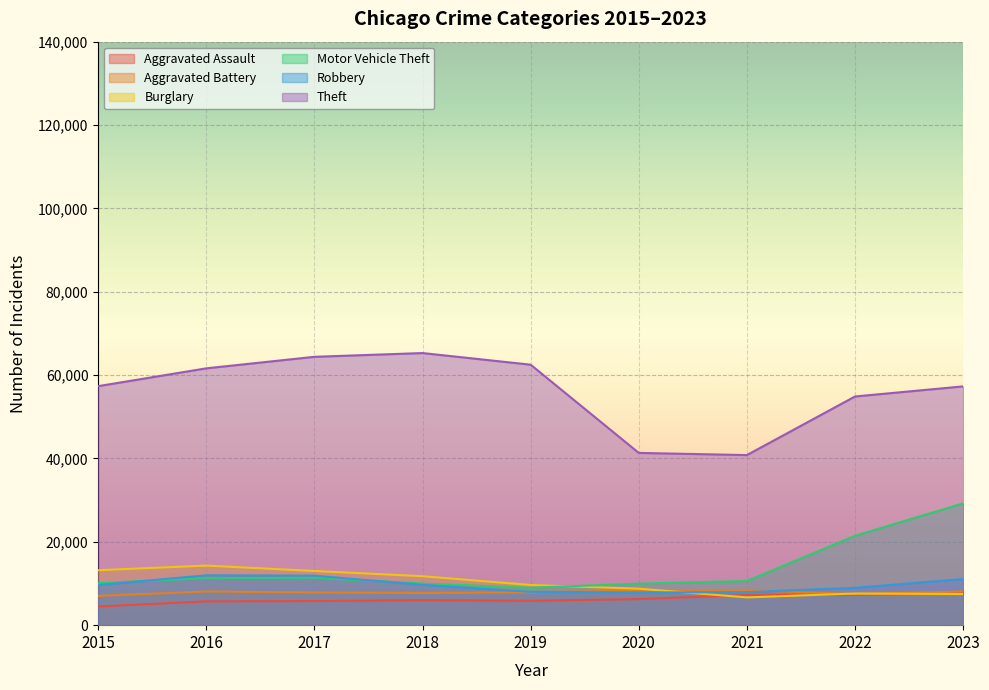

Reading right to left, list all the values displayed in this chart.

Aggravated Assault: 7707	7280	7242	6264	5841	6001	5793	5712	4480
Aggravated Battery: 8078	7488	8347	8319	7858	7735	7845	8086	7019
Burglary: 7469	7594	6662	8758	9638	11747	13001	14289	13184
Motor Vehicle Theft: 29219	21455	10602	9959	8977	9985	11380	11286	10068
Robbery: 11060	8963	7918	7855	7995	9681	11880	11960	9638
Theft: 57291	54868	40809	41329	62494	65288	64386	61623	57350